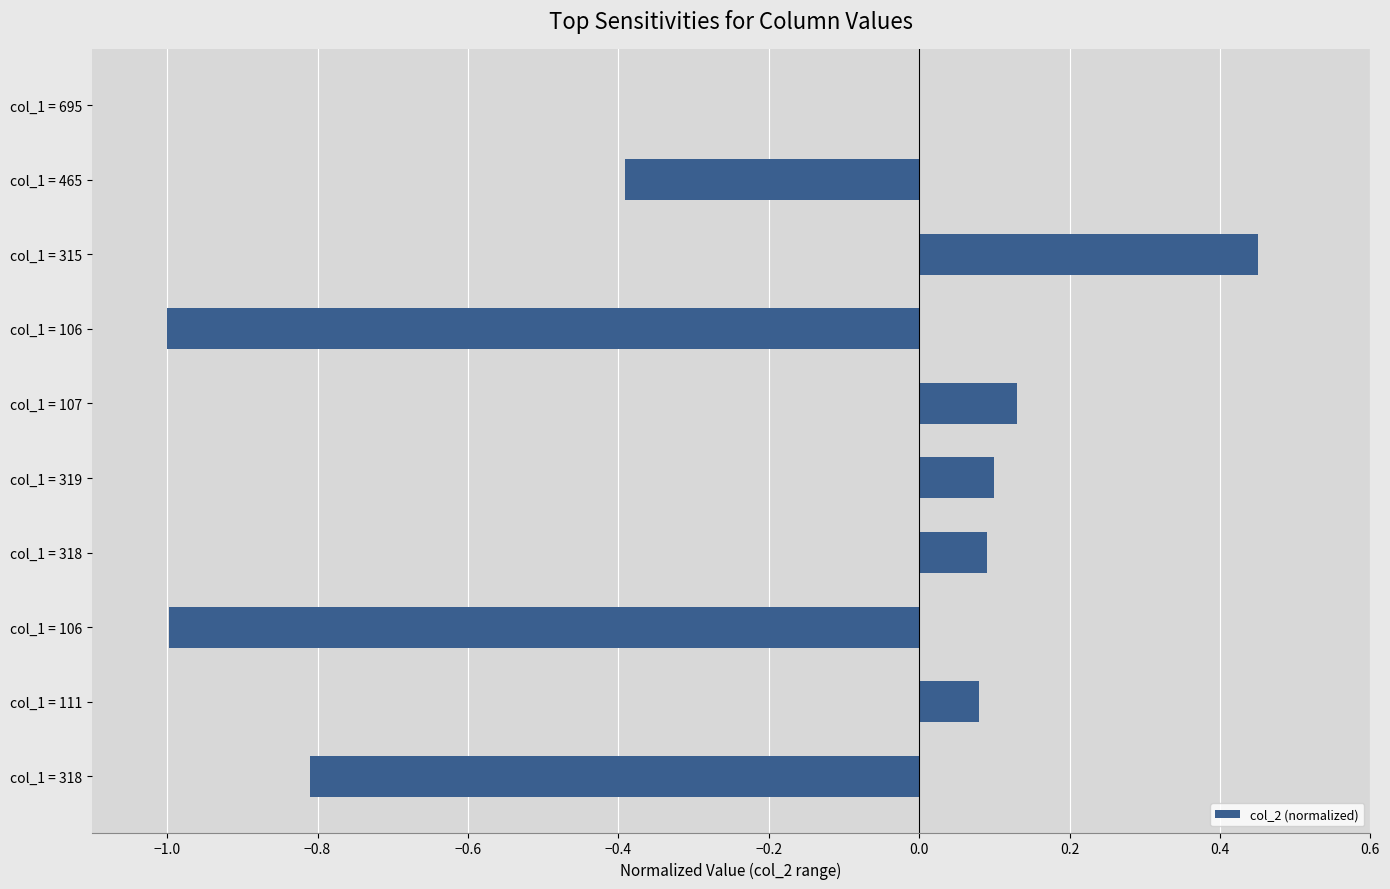

How many distinct data groups are displayed?

1